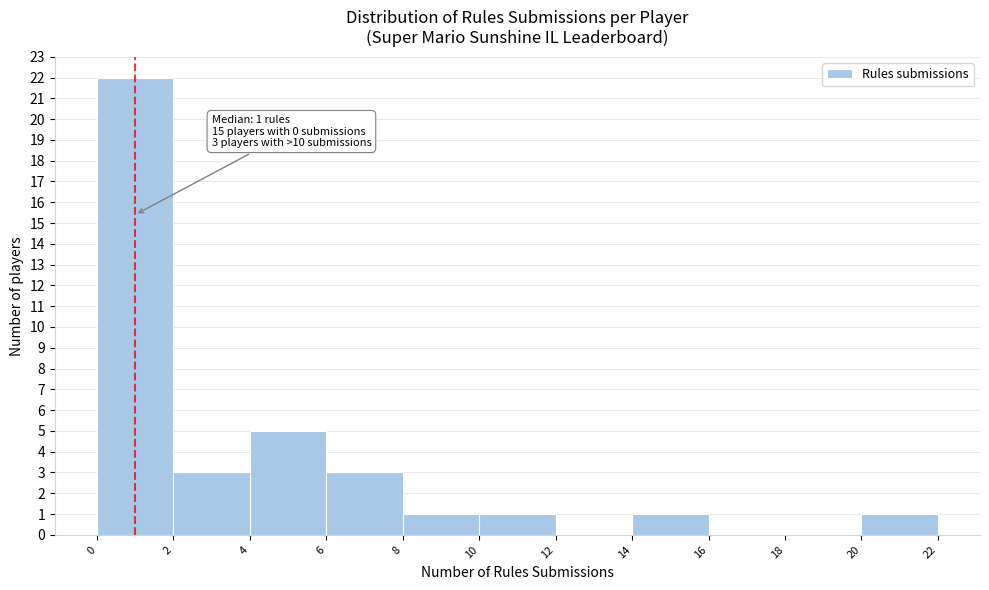

Which range on the x-axis has the tallest bar?

0 to 2